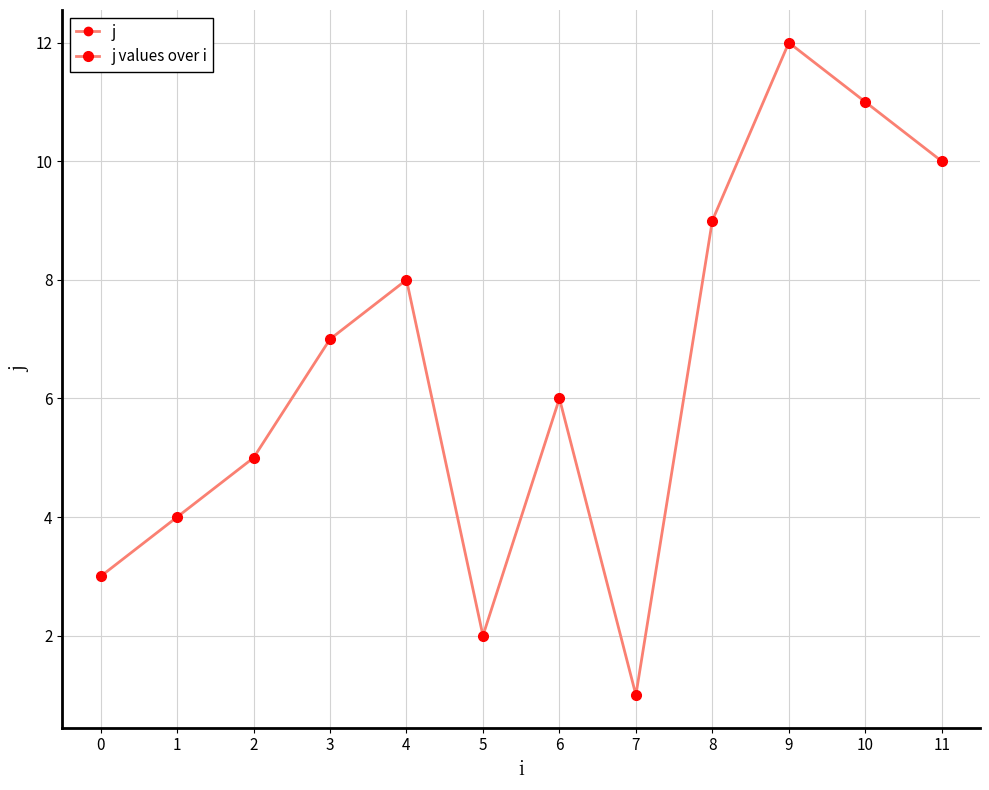

Is this an area chart (filled region under the line)?

No